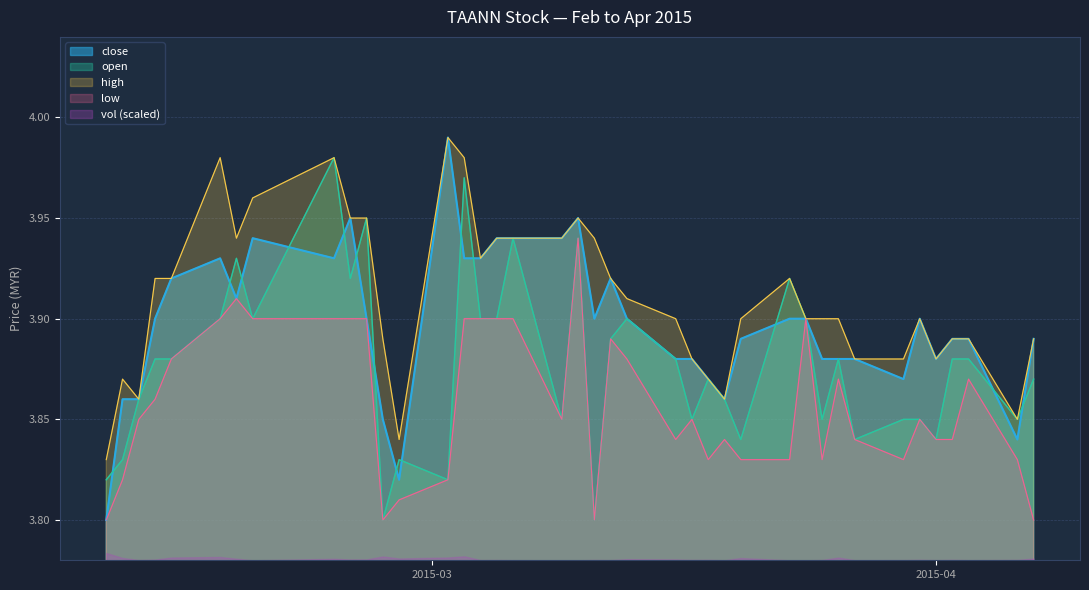

Which has a higher value, 2015-03-04 or 2015-02-10?

2015-03-04